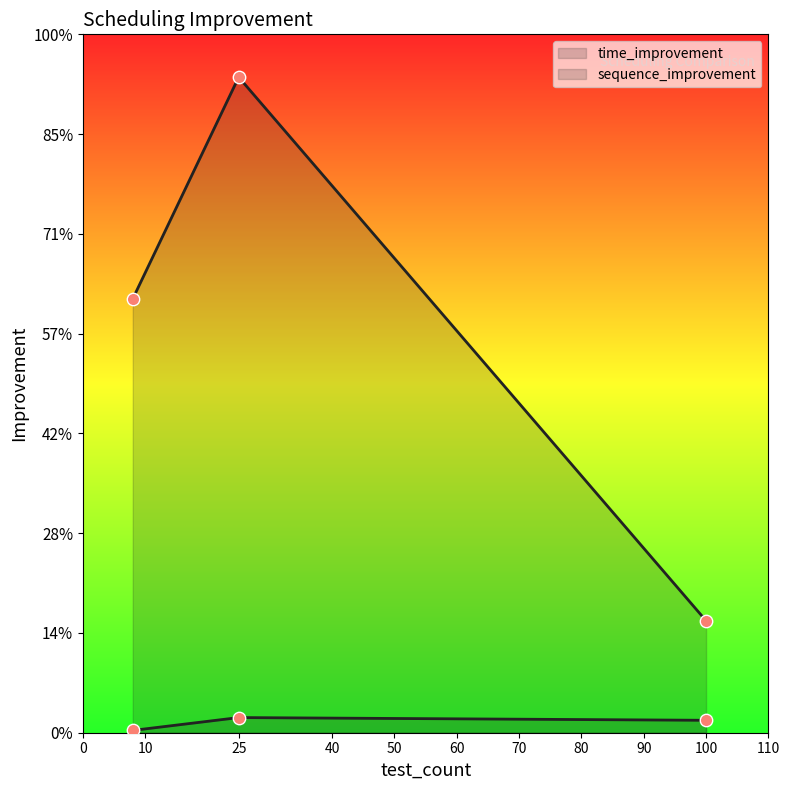

What are all the series names shown in the legend?

time_improvement, sequence_improvement